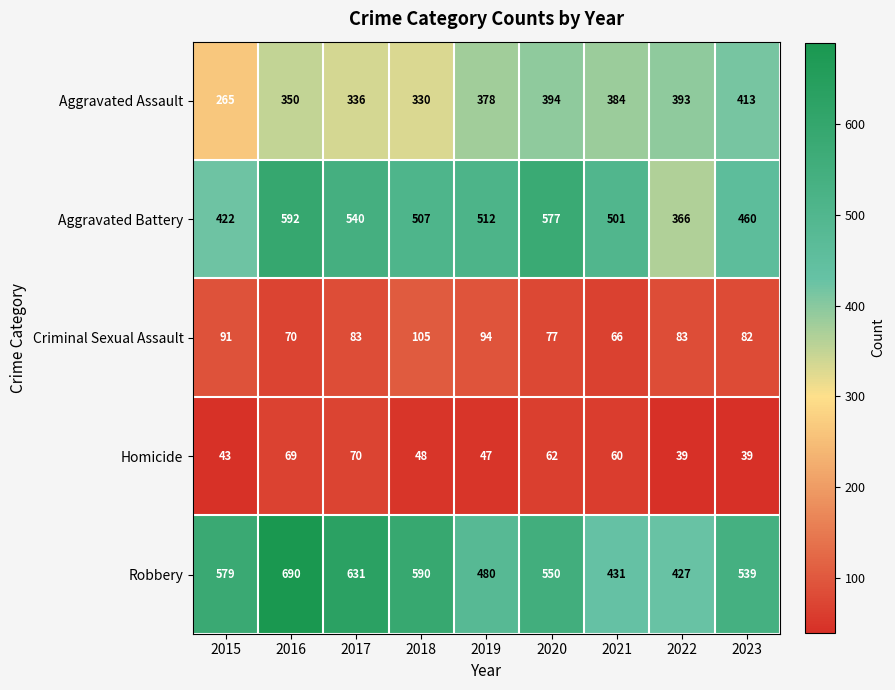

Which series has the largest total across all categories?

Robbery